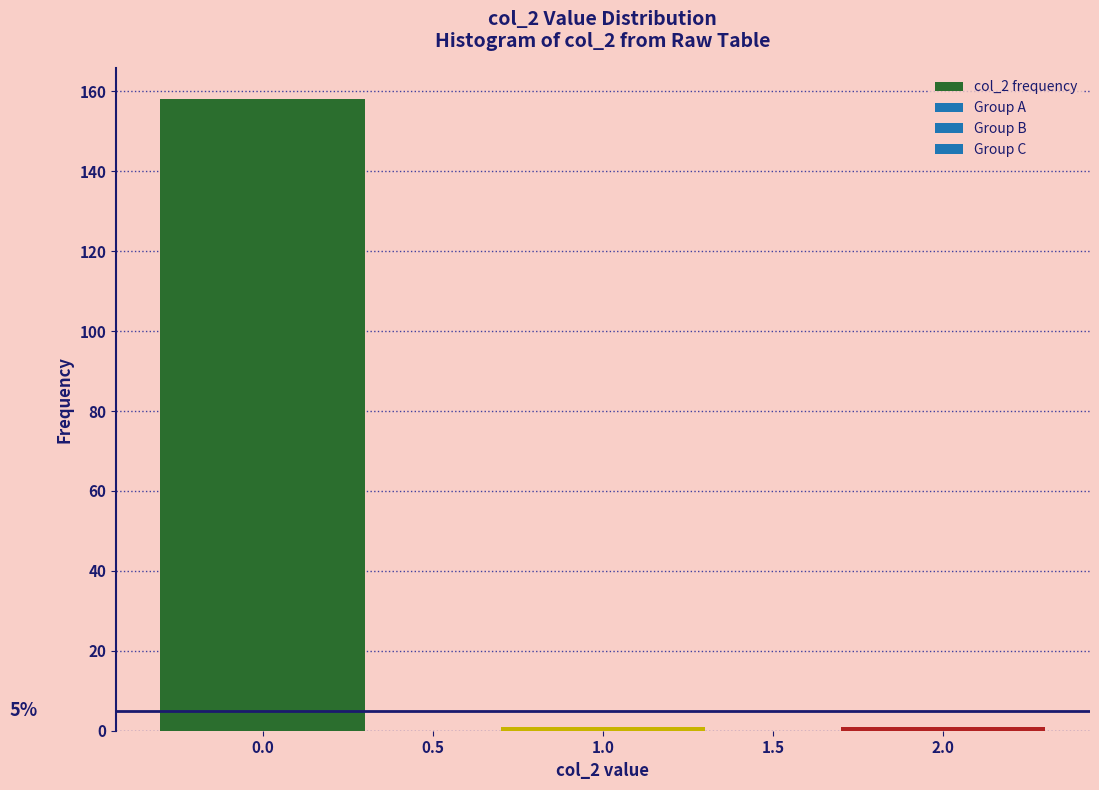

Reading left to right, what are all the values shown in this chart?

0.0=158	1.0=1	2.0=1